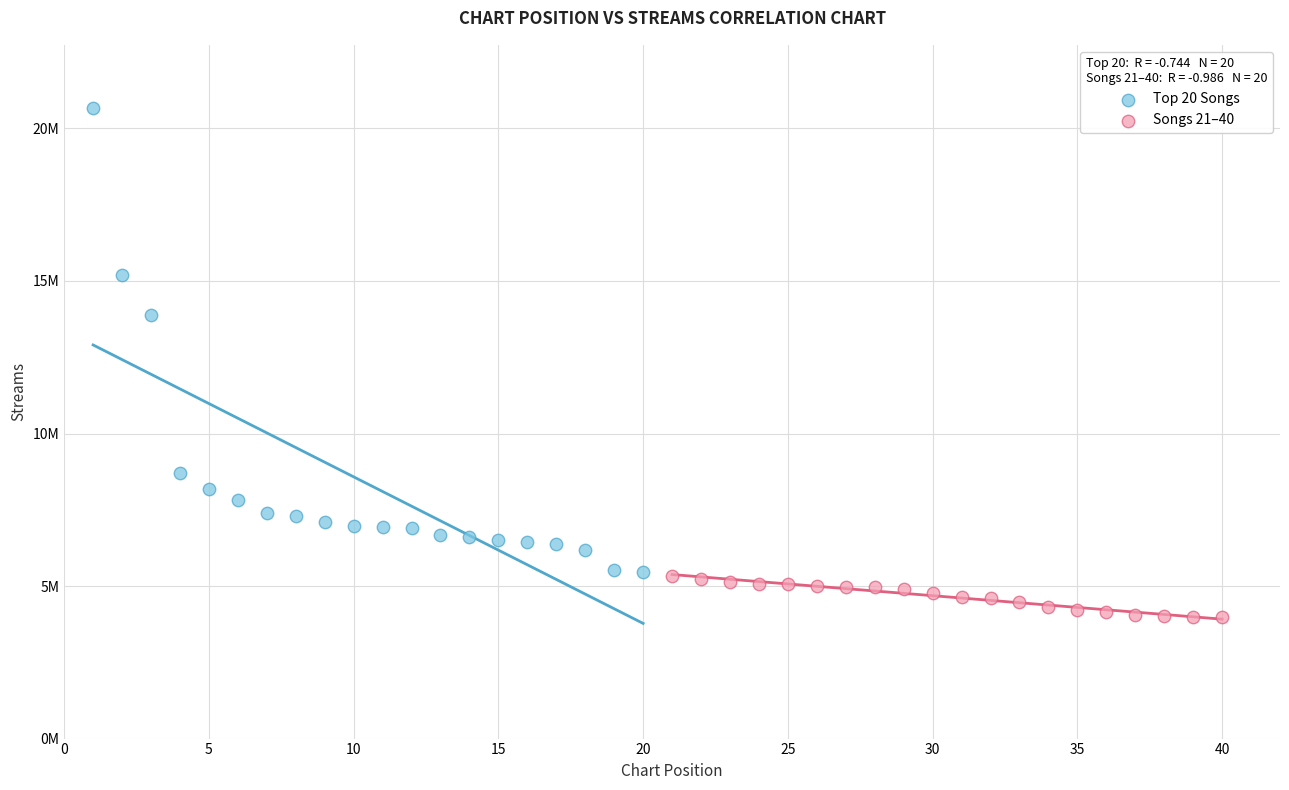

Which series contains the highest Y value?

Top 20 Songs